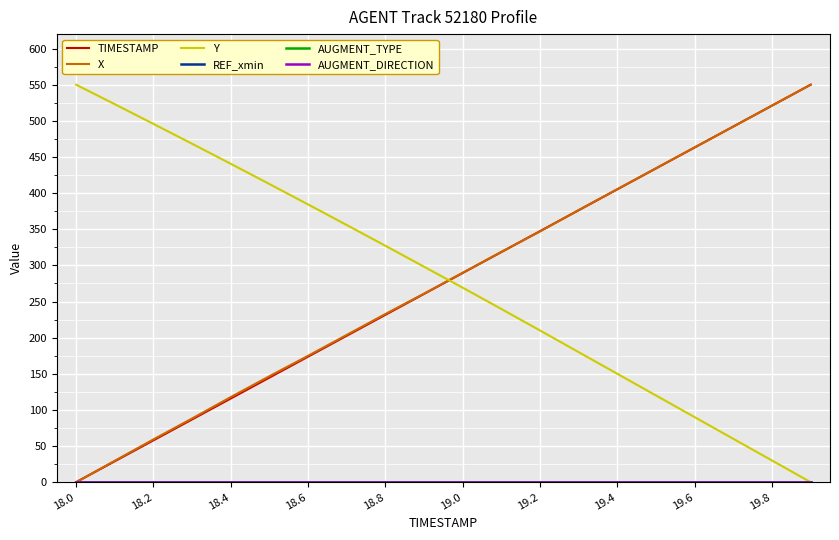

Does the chart have visible grid lines?

Yes